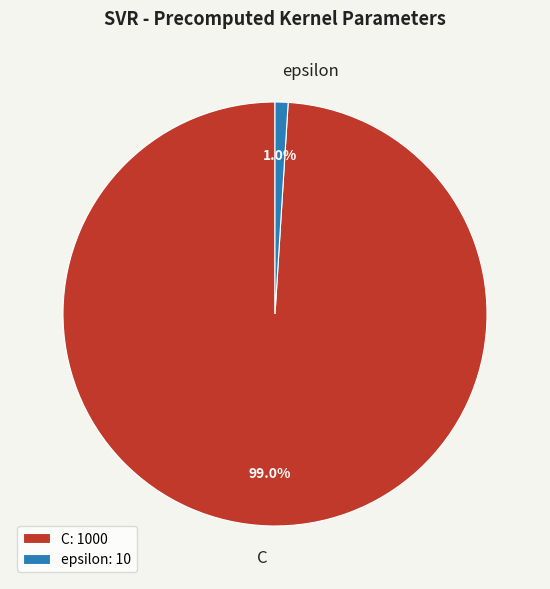

Is C the majority of the pie?

Yes